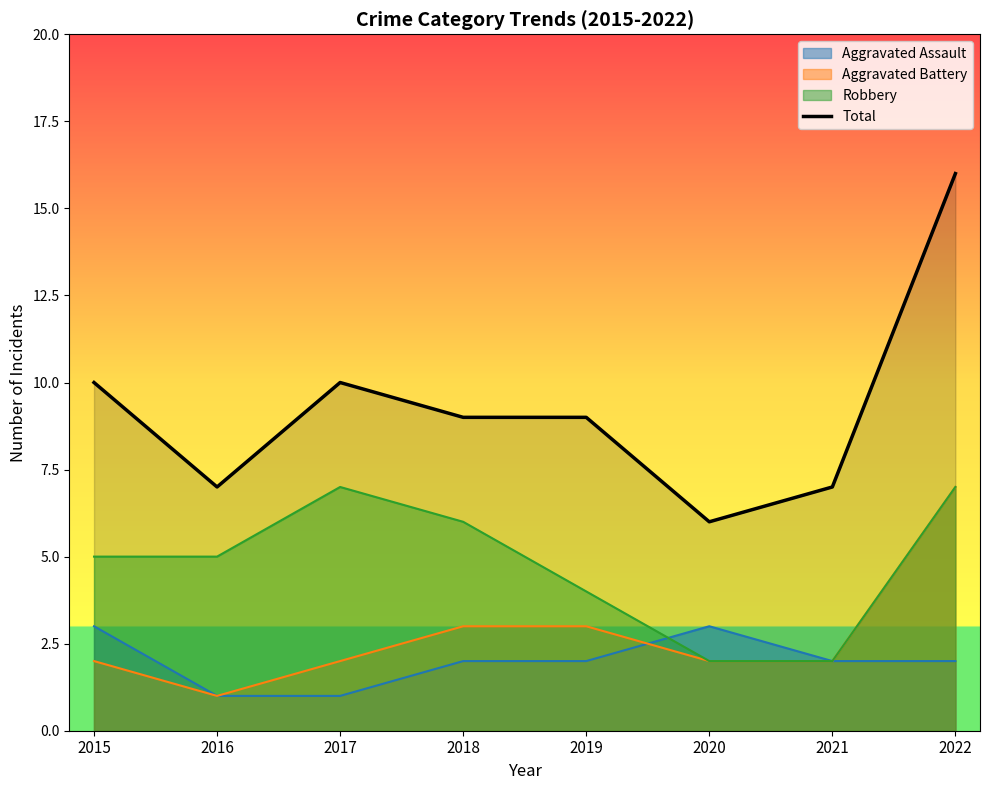

Reading left to right, extract all data points from this chart.

10	7	10	9	9	6	7	16